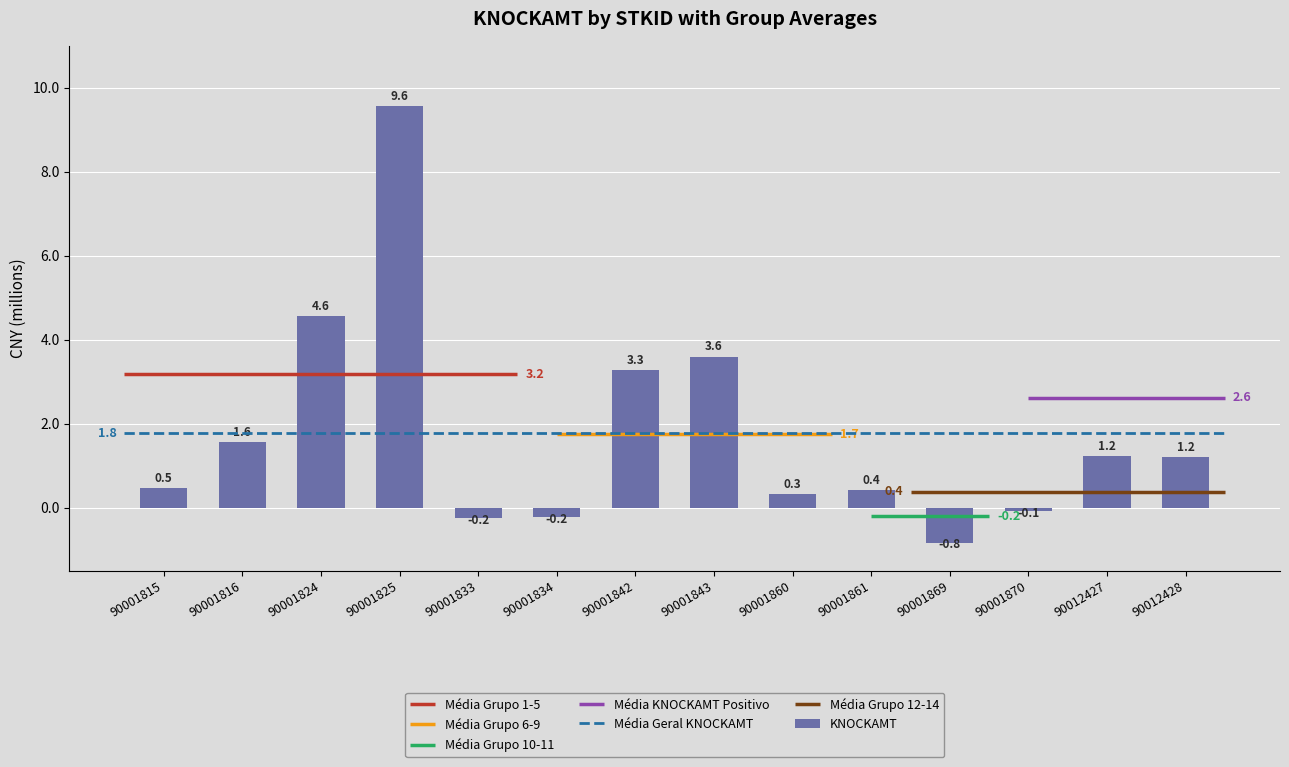

Where is the data nearest to the value 4364000?

90001824